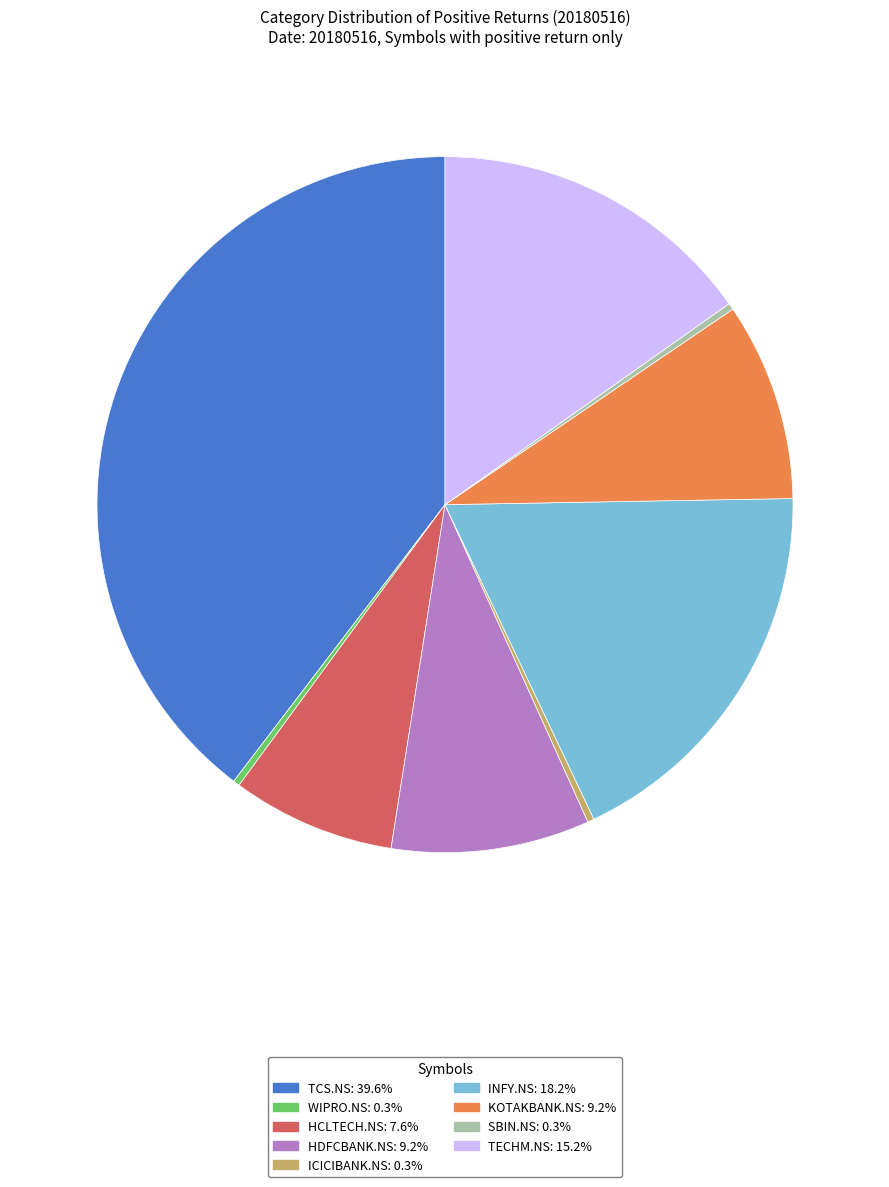

Combined, do ICICIBANK.NS: 0.3% and TECHM.NS: 15.2% account for over 50%?

No